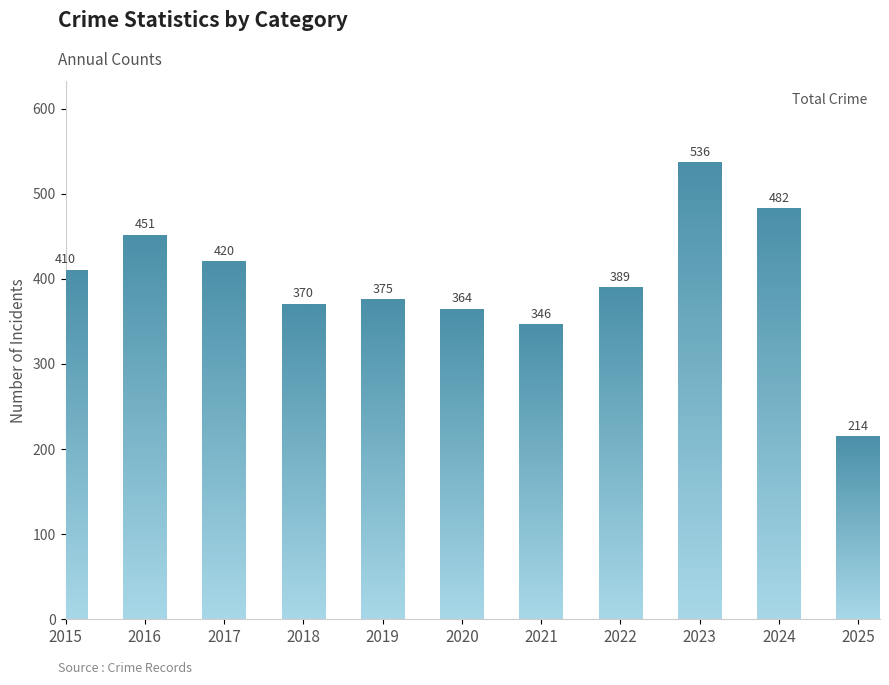

What is the difference between the second highest and minimum values?

268